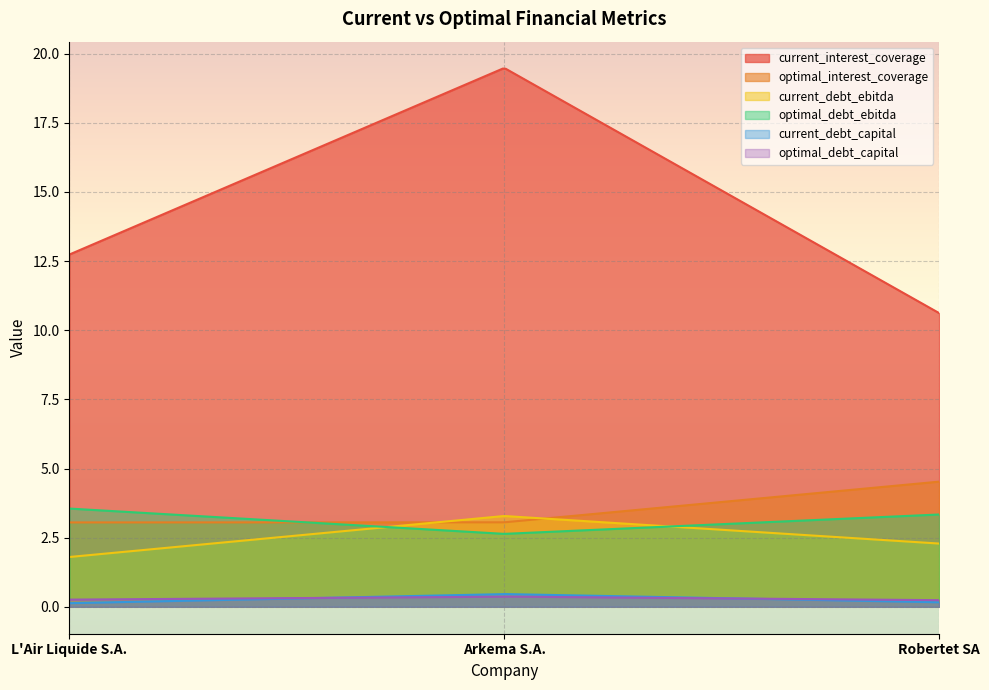

How many lines are shown in the chart?

6